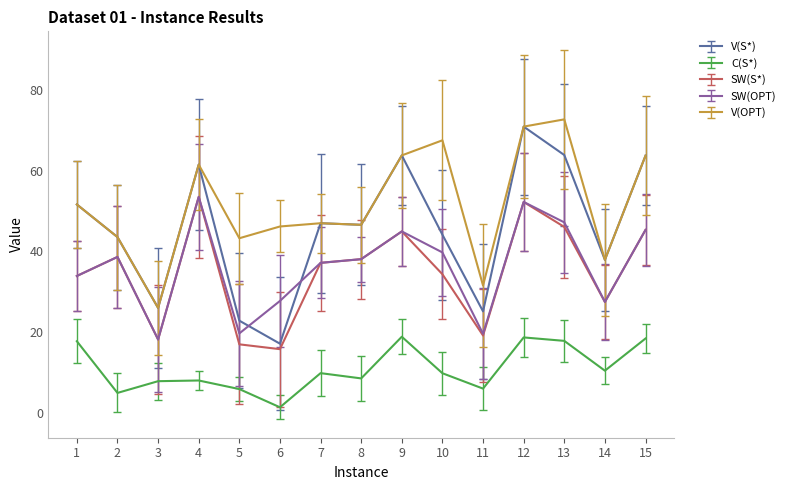

At which category does the chart reach its minimum across all series?

6